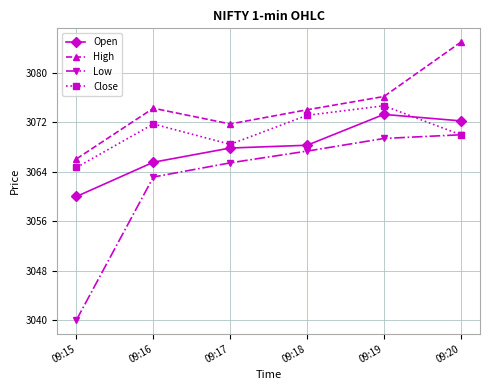

At which category is the sum across all series the highest?

09:20